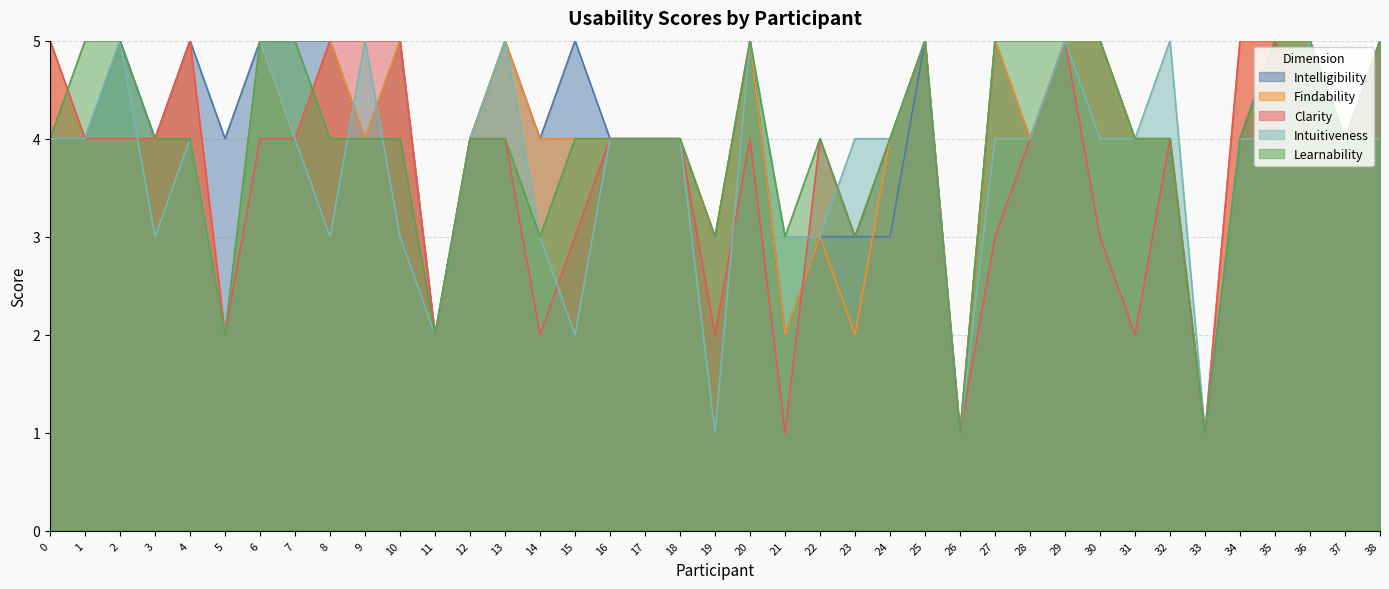

Which series has the widest spread of values?

Intelligibility